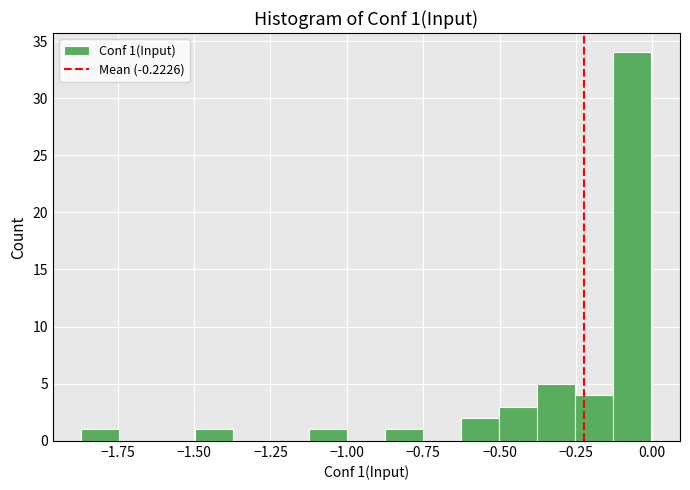

Around what value on the x-axis is the tallest bar? Give the approximate position of its centre, as read against the axis.

-0.05